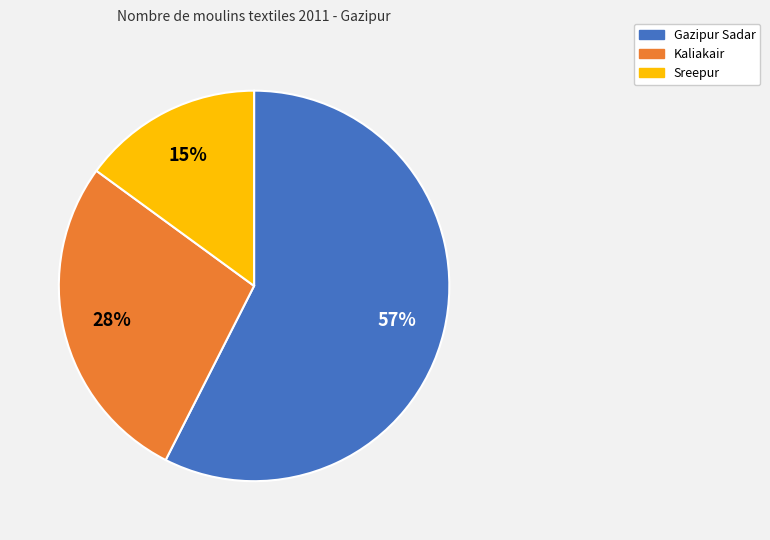

Is it true that Kaliakair is 15% of the pie?

False